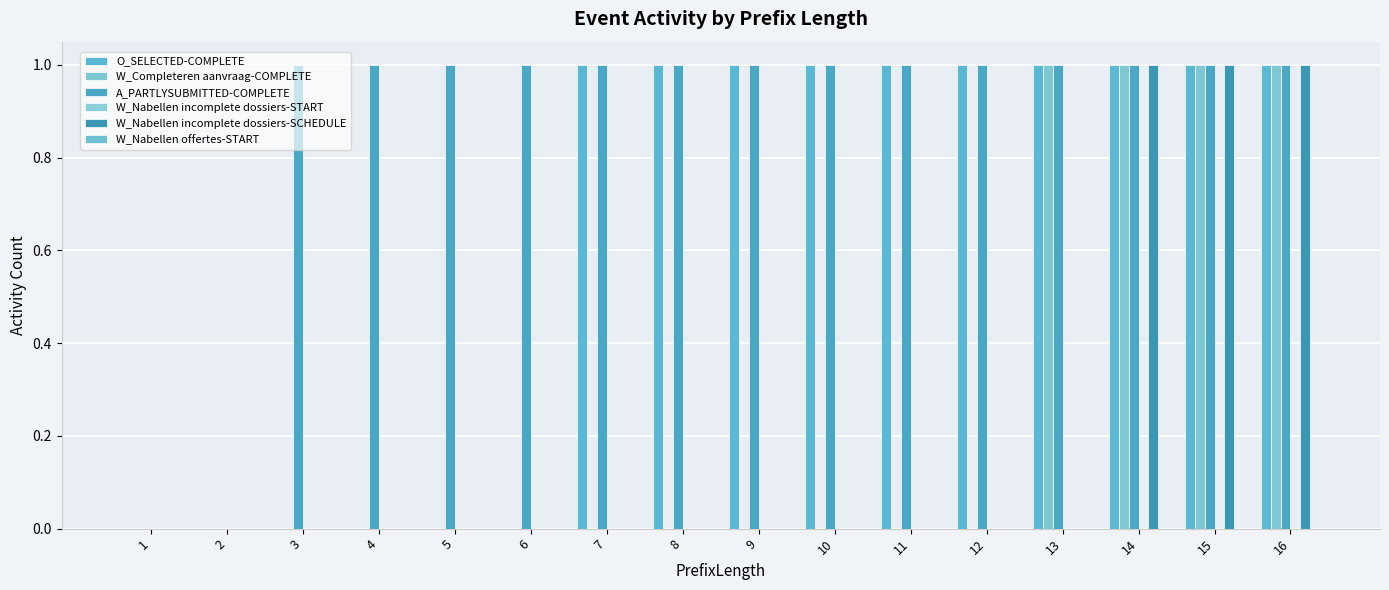

Rank the series by their maximum value, from highest to lowest.

O_SELECTED-COMPLETE, W_Completeren aanvraag-COMPLETE, A_PARTLYSUBMITTED-COMPLETE, W_Nabellen incomplete dossiers-SCHEDULE, W_Nabellen incomplete dossiers-START, W_Nabellen offertes-START